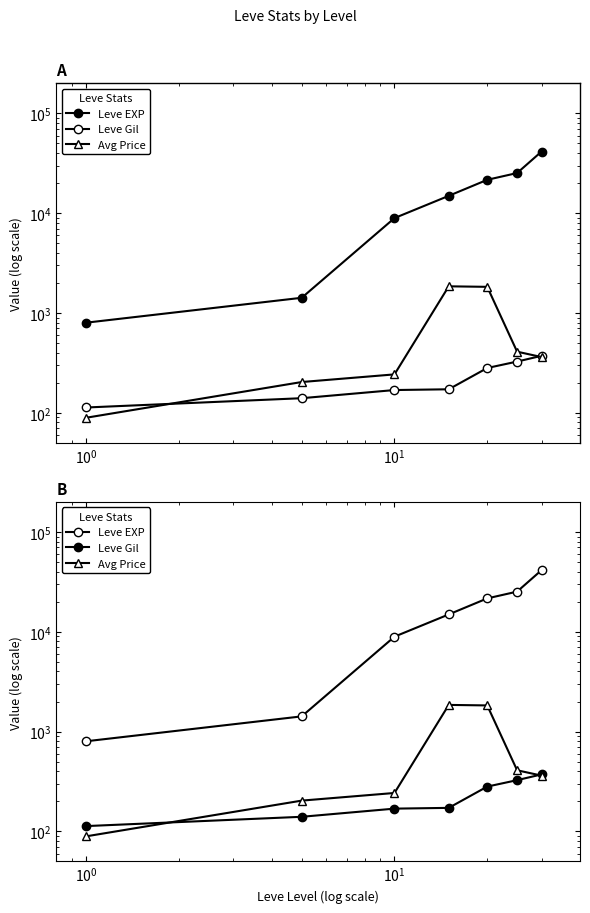

How many data points does each series have?

7